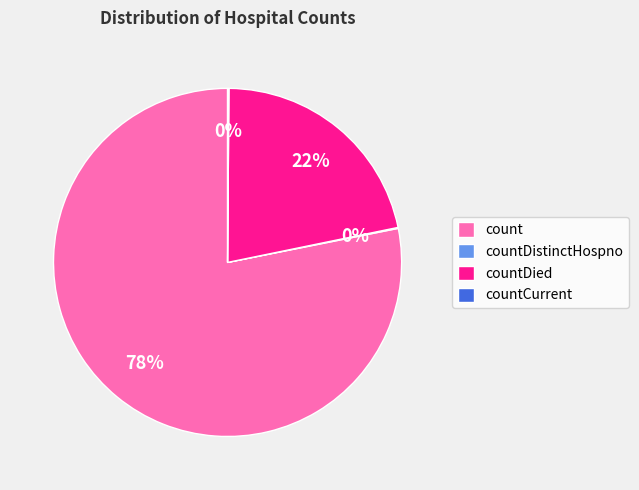

Between count and countDied, which is larger?

count